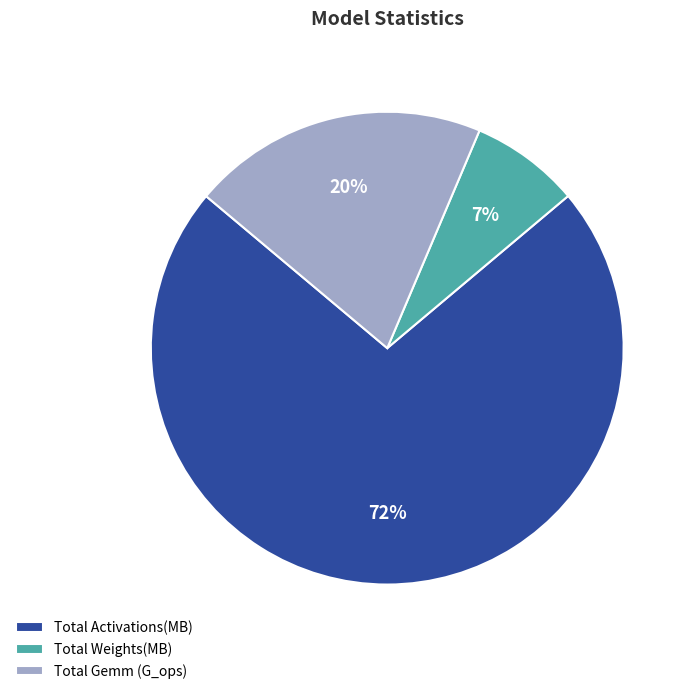

What is the ratio of the value at Total Weights(MB) to the value at Total Activations(MB)?

0.1